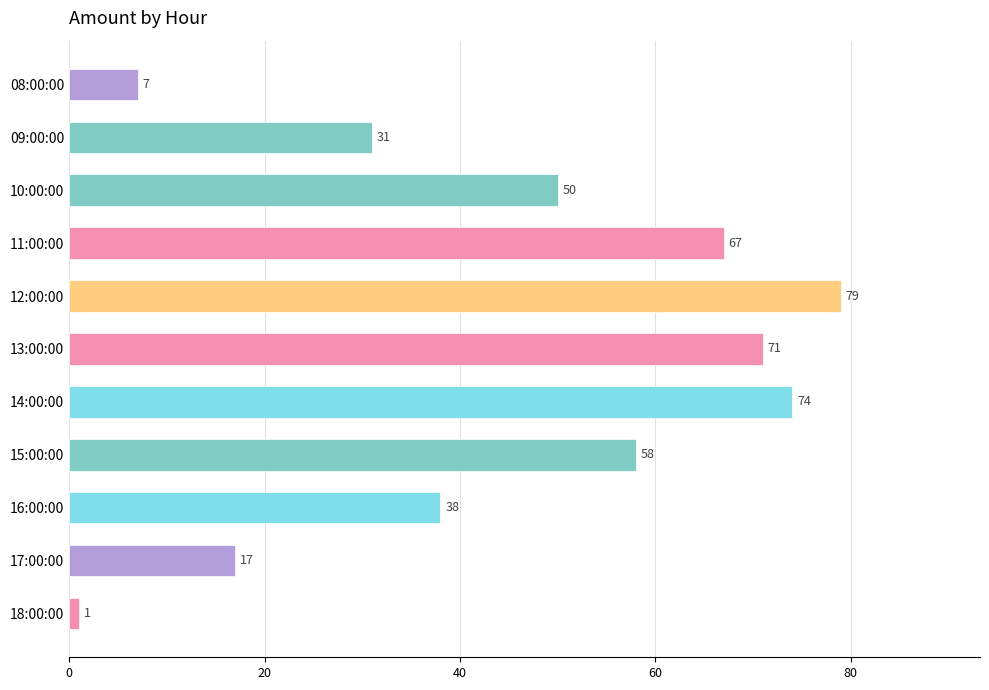

Count the number of data series in this chart.

1